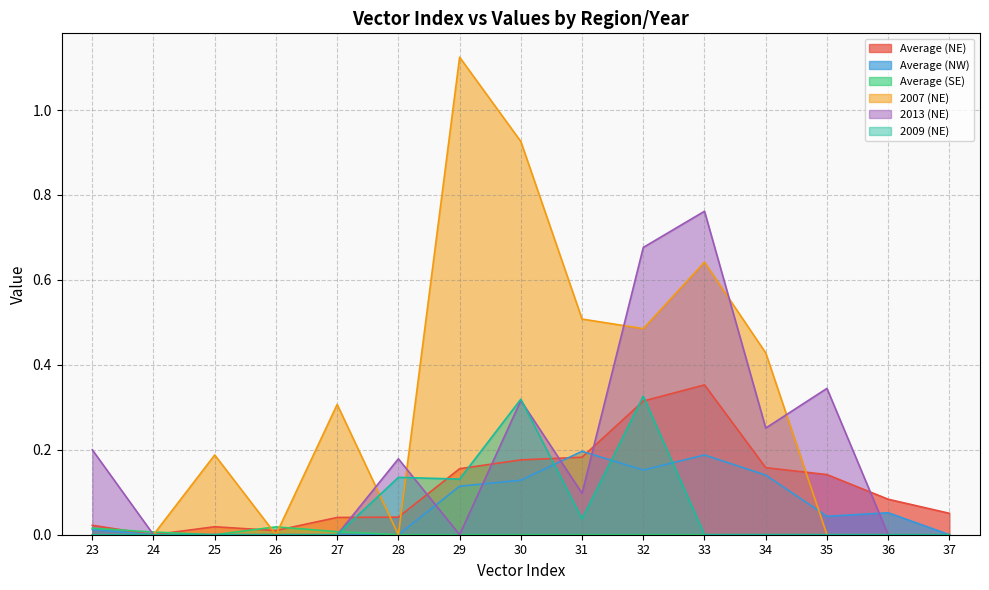

At which label does Average (SE) reach its peak?

26